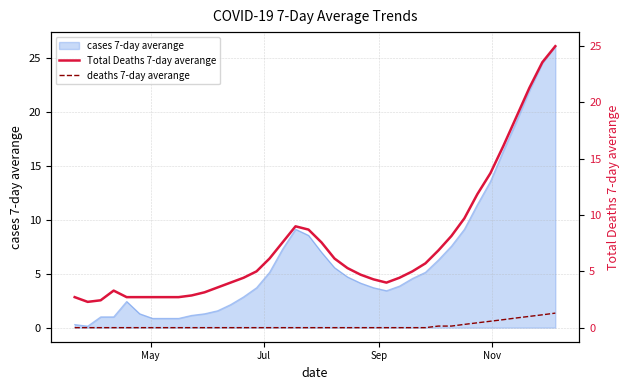

True or false: Total Deaths 7-day averange and deaths 7-day averange cross at least once.

False